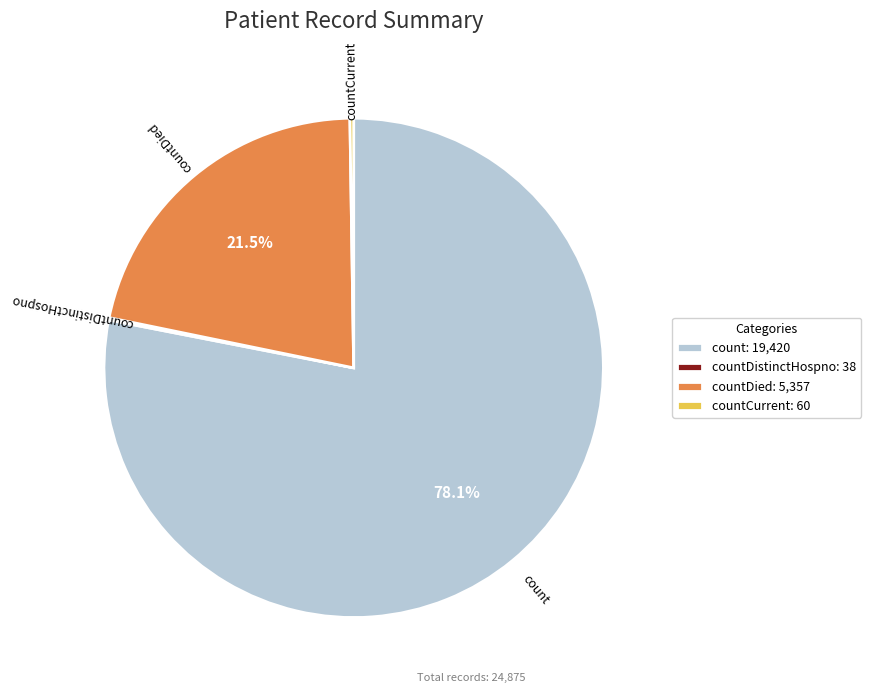

Is the sum of count and countDied greater than half?

Yes